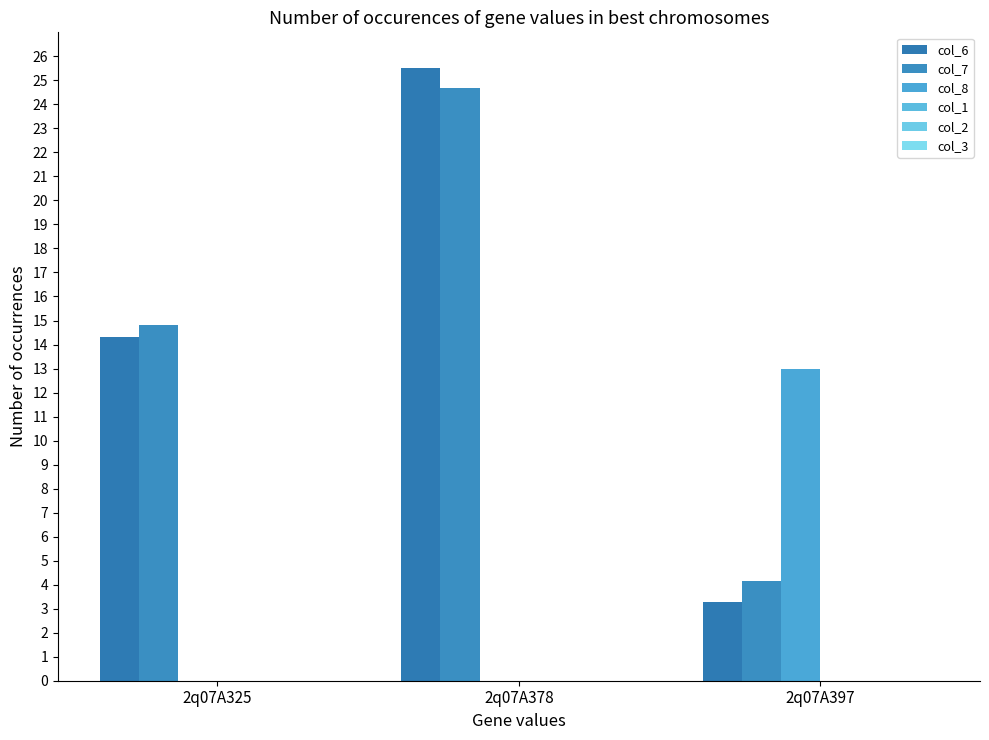

At which label does col_7 reach its minimum?

2q07A397